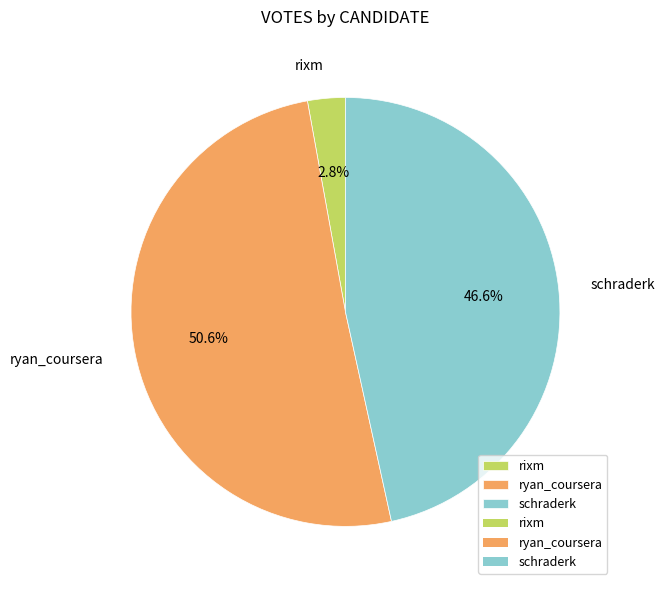

Which category has the biggest portion of the pie?

ryan_coursera